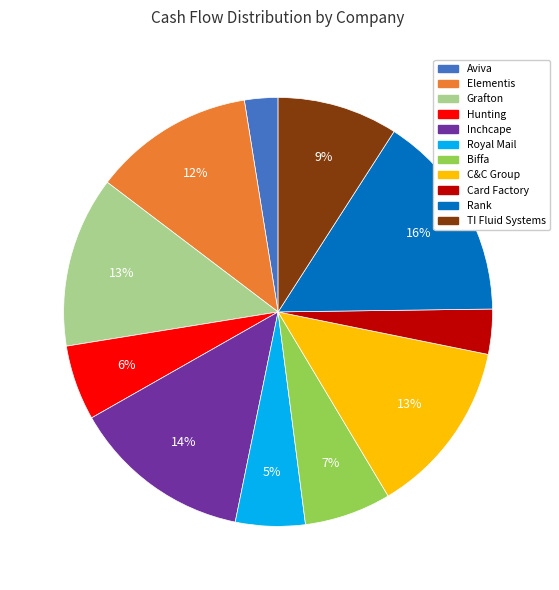

Count the number of slices in the pie.

11